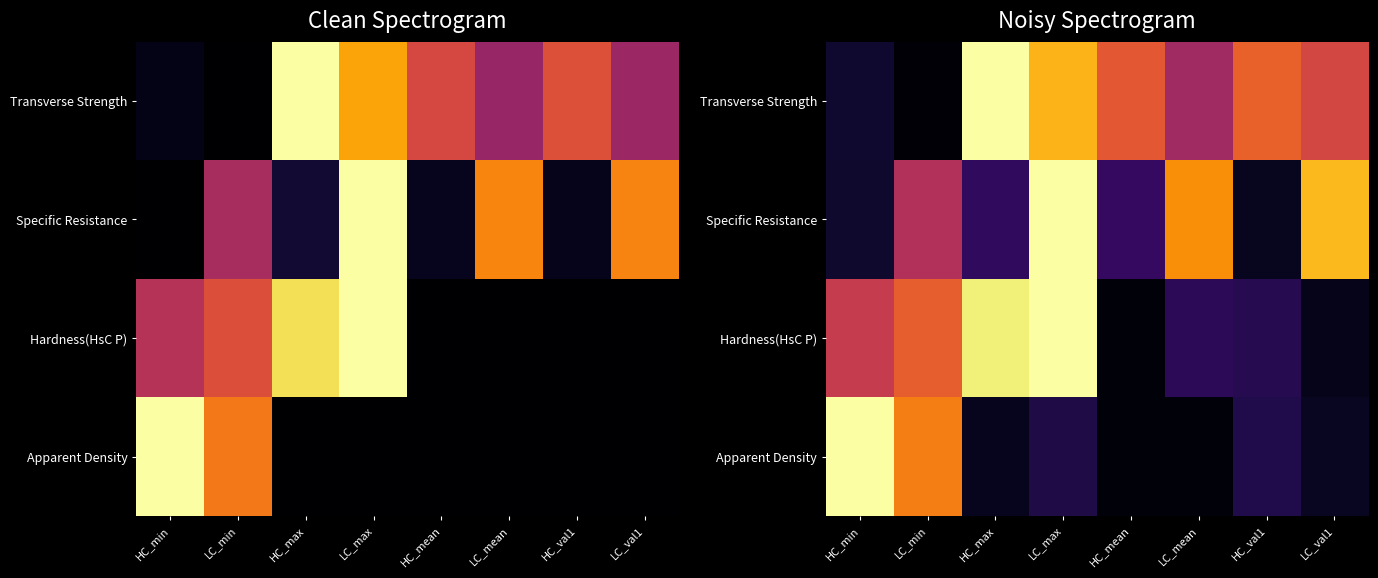

What is the difference between the second highest and minimum values in the Transverse Strength series?

0.8